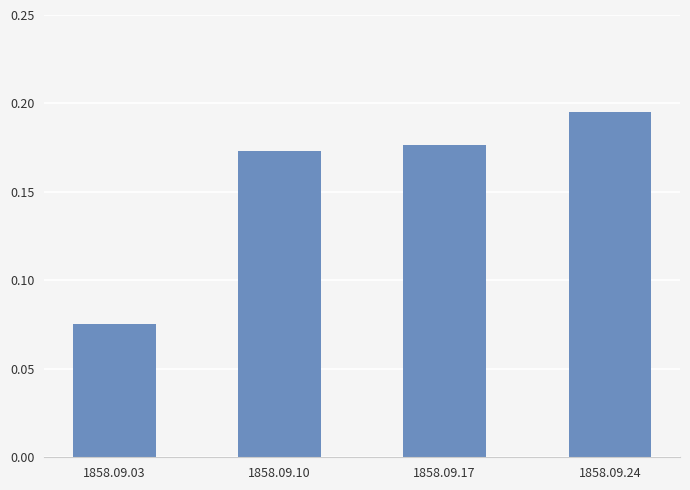

How many values are between 0 and 1?

4